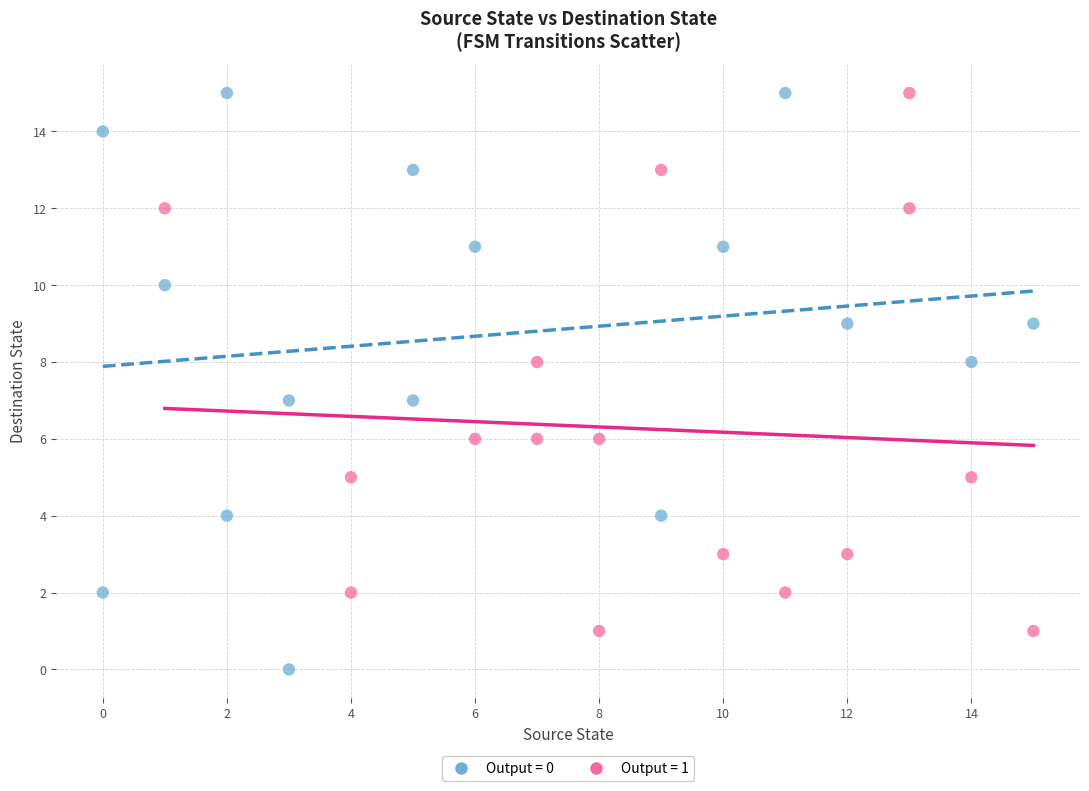

Which series reaches the minimum Y coordinate?

Output = 0